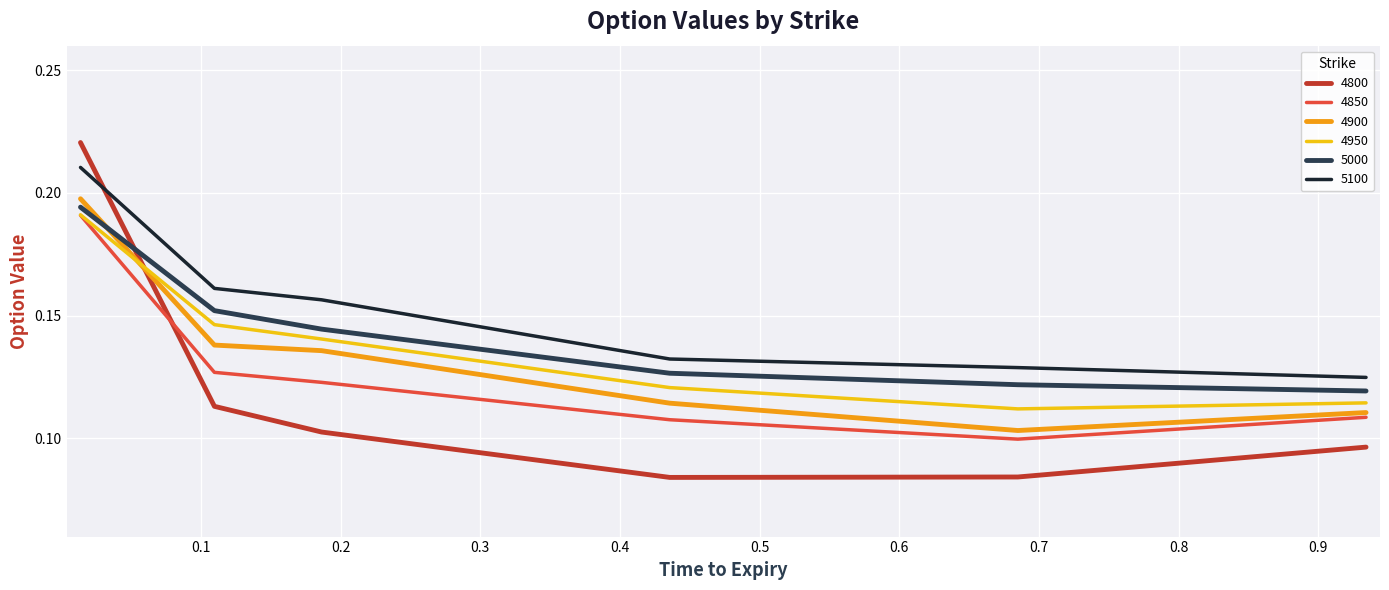

Which series has the widest spread of values?

4800